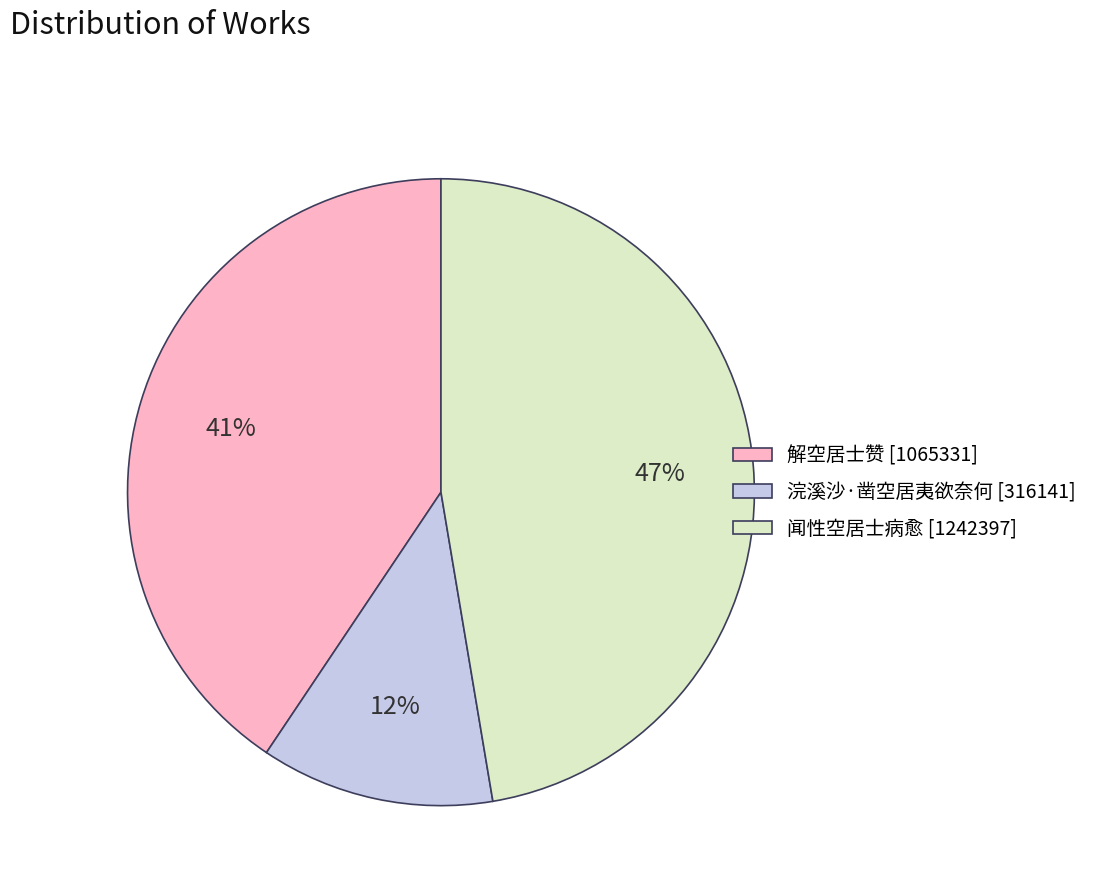

Is 浣溪沙·凿空居夷欲奈何 the majority of the pie?

No